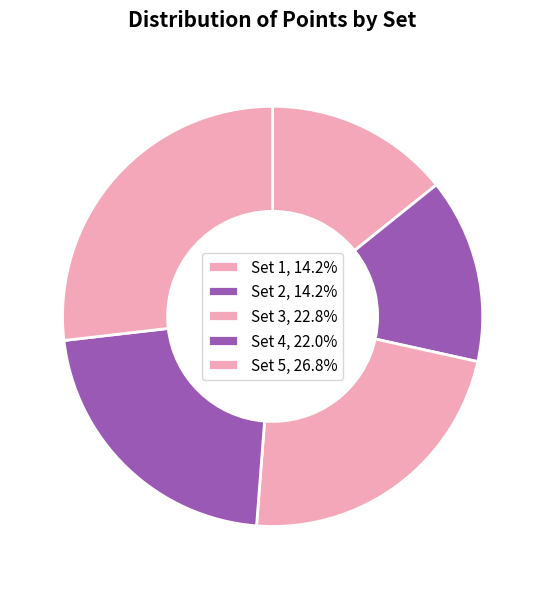

How many slices are in this pie chart?

5